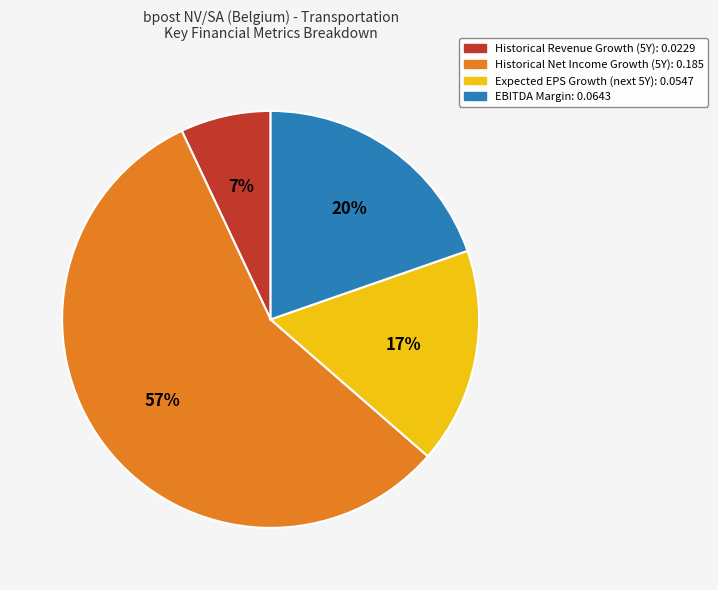

Between Expected EPS Growth (next 5Y): 0.0547 and Historical Revenue Growth (5Y): 0.0229, which is larger?

Expected EPS Growth (next 5Y): 0.0547